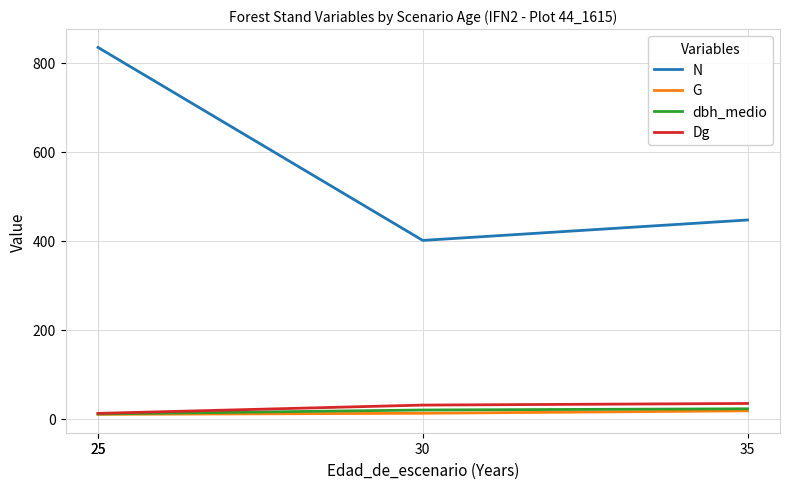

Which series has the largest total across all categories?

N